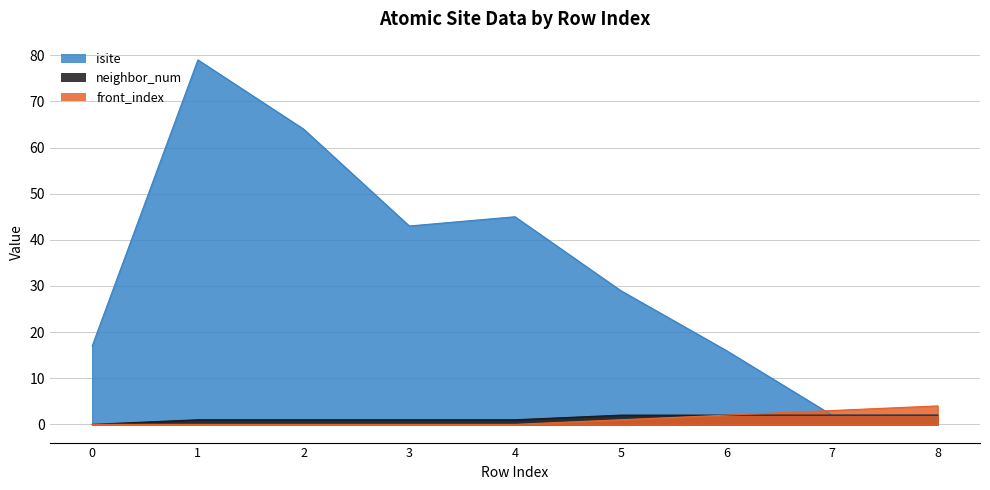

Which series has the widest spread of values?

isite